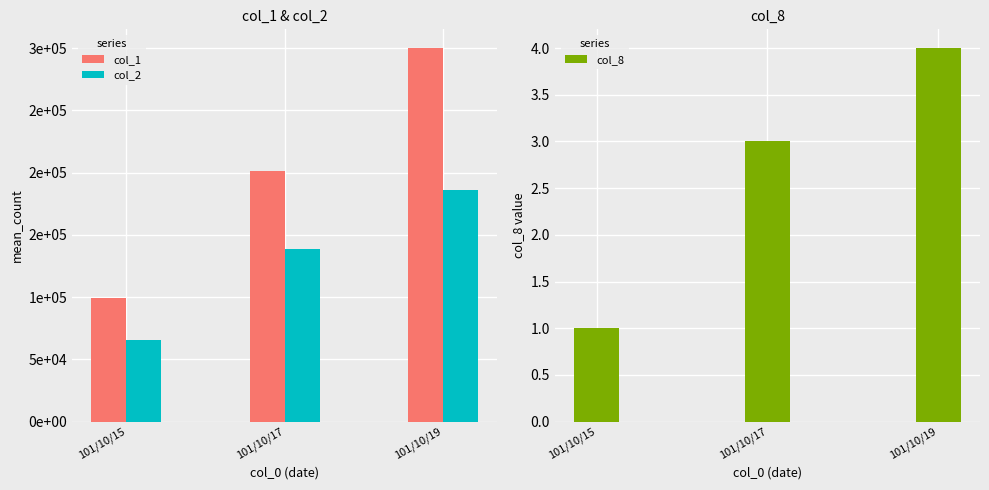

Rank the series by their maximum value, from highest to lowest.

col_1, col_2, col_8